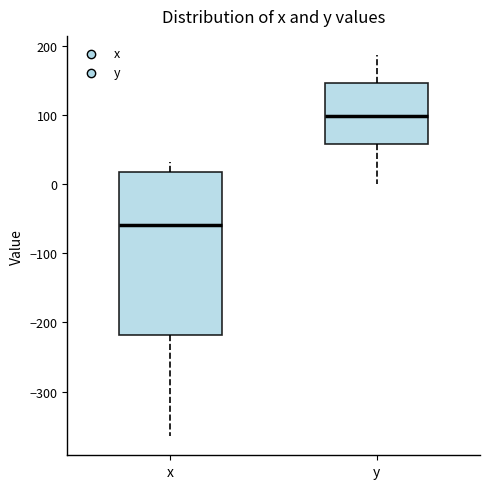

Which box is the tallest, from its lower edge to its upper edge?

x